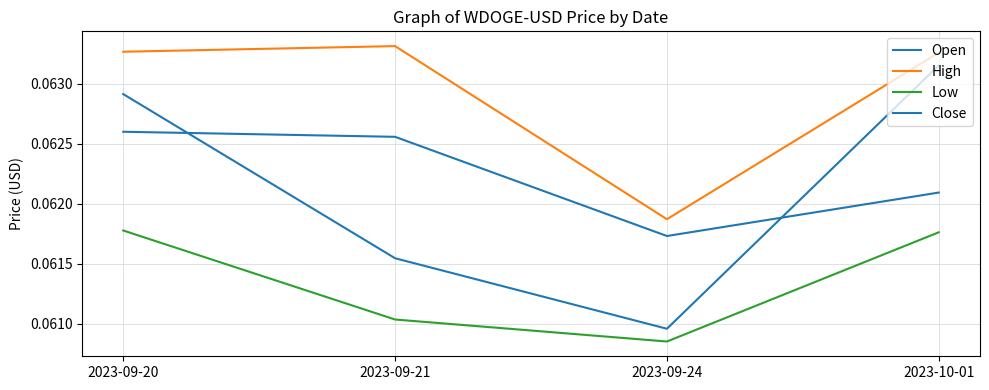

How many lines are shown in the chart?

4